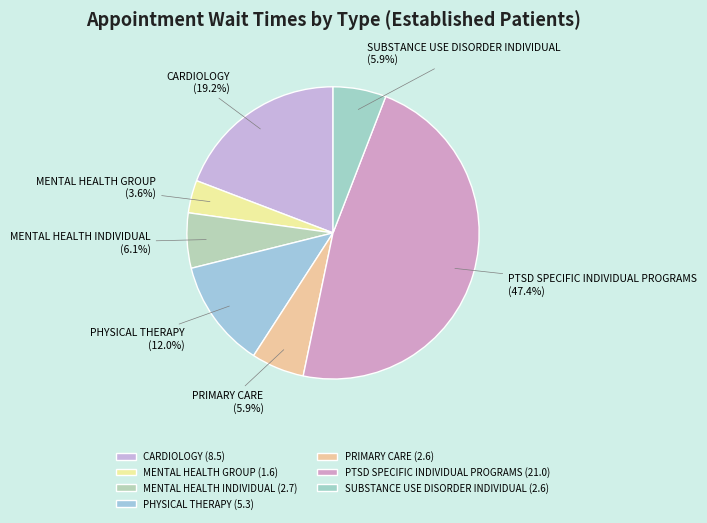

To the nearest percent, what portion does PRIMARY CARE represent?

6%